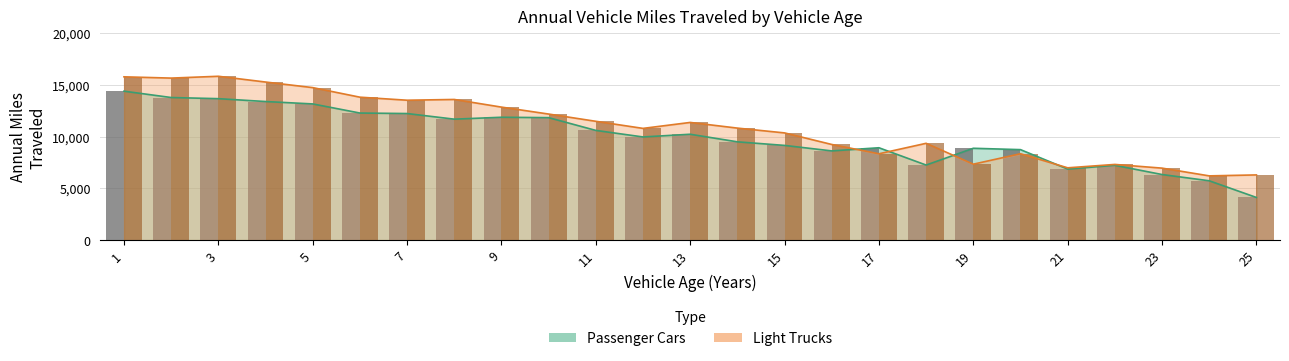

Which series changed the most between 1 and 24?

Light Trucks